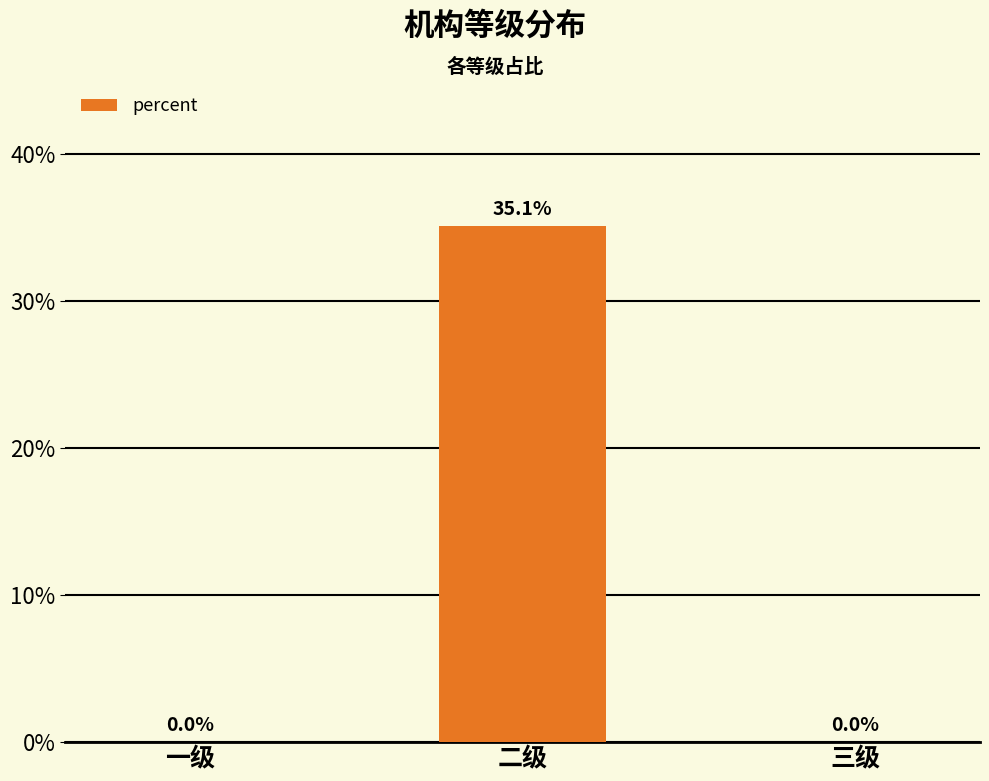

What is the difference between the maximum and second lowest values?

0.4